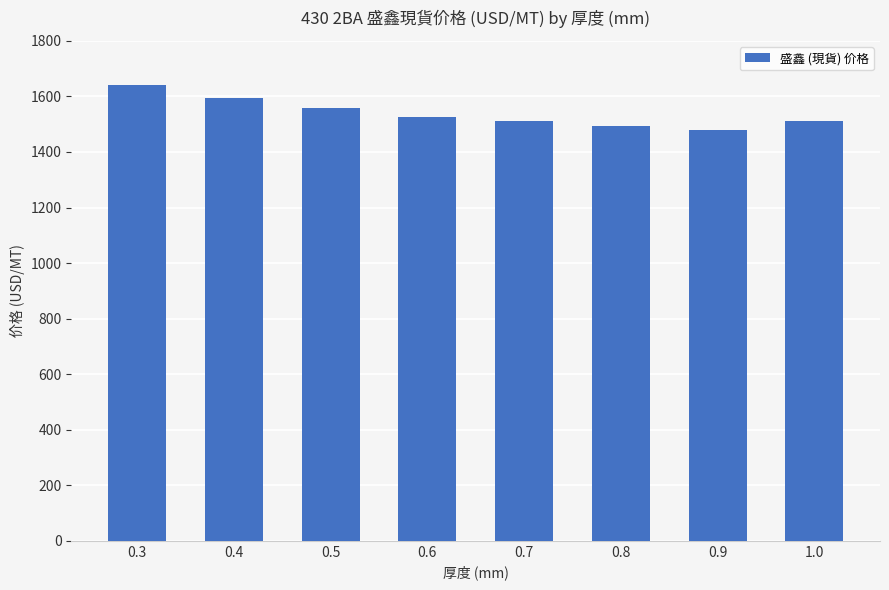

Reading left to right, transcribe all the data shown in this chart.

0.3=1640	0.4=1595	0.5=1560	0.6=1525	0.7=1510	0.8=1495	0.9=1480	1.0=1510